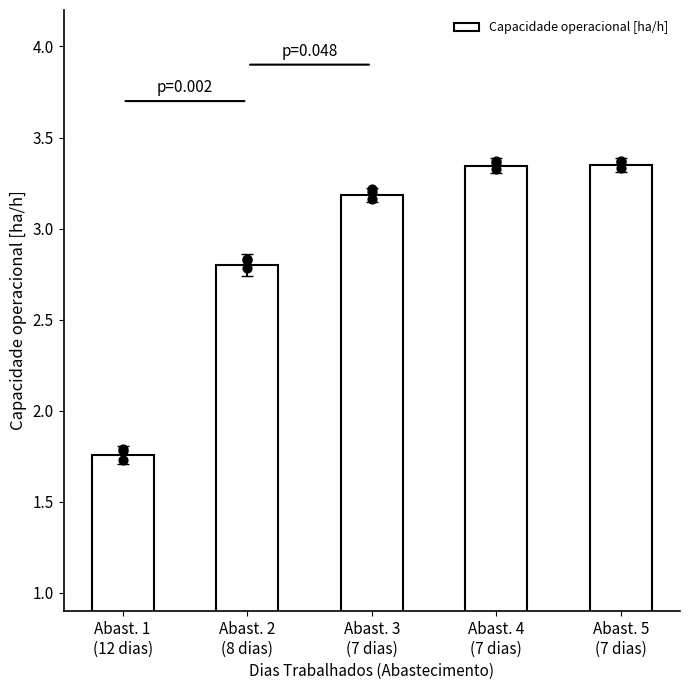

Which has a higher value, Abast. 4
(7 dias) or Abast. 5
(7 dias)?

Abast. 5
(7 dias)